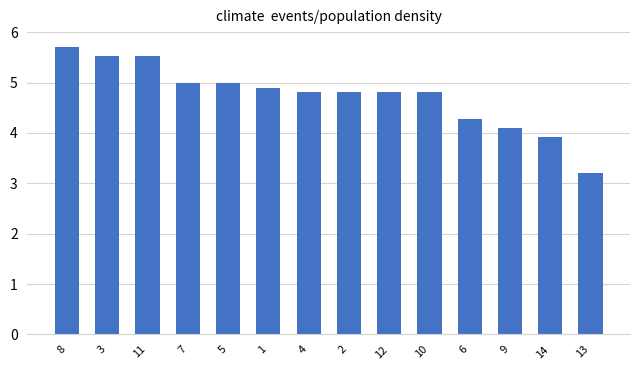

Reading left to right, what are all the values shown in this chart?

5.7	5.5	5.5	5.0	5.0	4.9	4.8	4.8	4.8	4.8	4.3	4.1	3.9	3.2